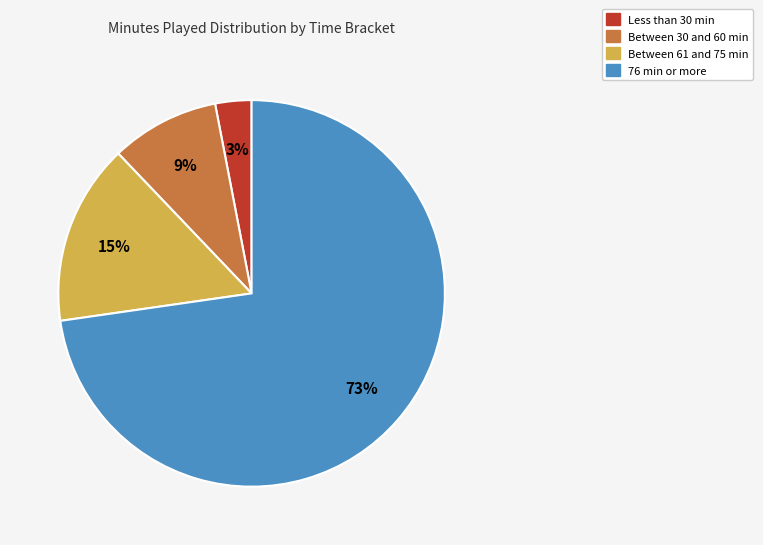

Is there a majority slice in this chart?

Yes